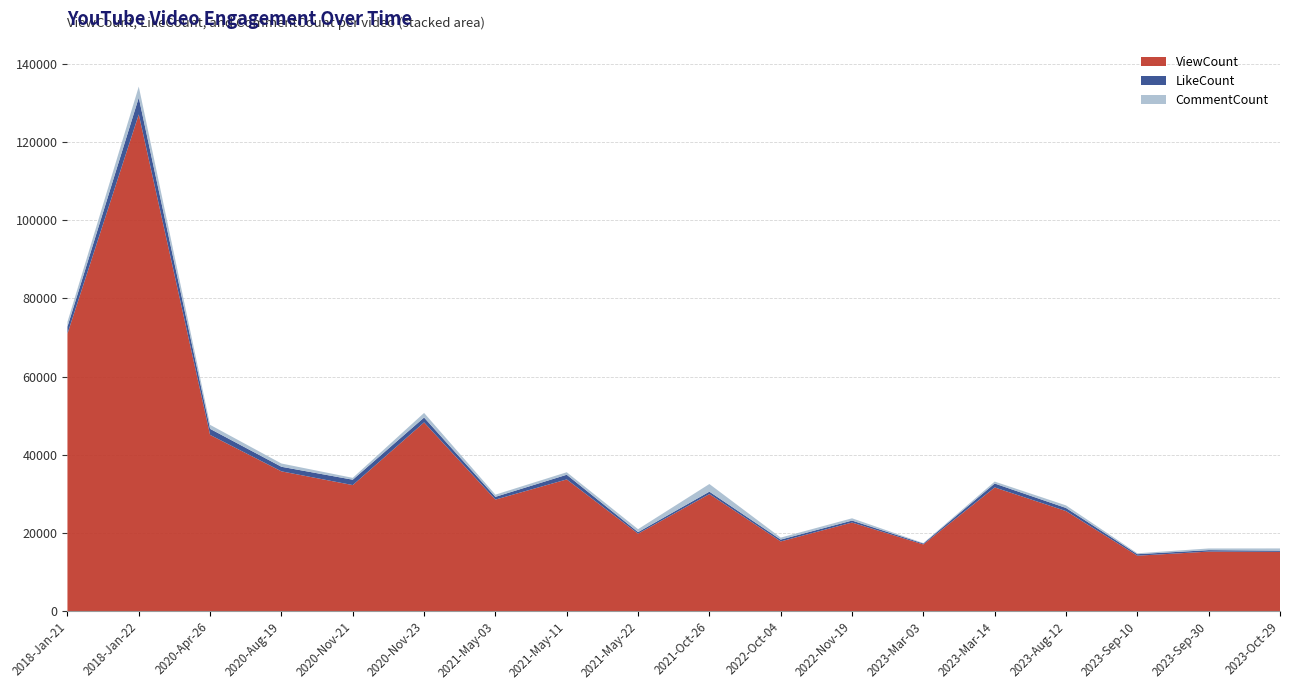

Reading left to right, what are all the values shown in this chart?

ViewCount: 2018-Jan-21=70996	2018-Jan-22=127104	2020-Apr-26=45095	2020-Aug-19=35771	2020-Nov-21=32255	2020-Nov-23=48297	2021-May-03=28542	2021-May-11=33704	2021-May-22=19818	2021-Oct-26=29953	2022-Oct-04=17840	2022-Nov-19=22675	2023-Mar-03=17067	2023-Mar-14=31653	2023-Aug-12=25607	2023-Sep-10=14189	2023-Sep-30=15235	2023-Oct-29=15168
LikeCount: 2018-Jan-21=1790	2018-Jan-22=4282	2020-Apr-26=1550	2020-Aug-19=1171	2020-Nov-21=1377	2020-Nov-23=1246	2021-May-03=702	2021-May-11=1196	2021-May-22=406	2021-Oct-26=621	2022-Oct-04=470	2022-Nov-19=501	2023-Mar-03=239	2023-Mar-14=1003	2023-Aug-12=794	2023-Sep-10=388	2023-Sep-30=376	2023-Oct-29=317
CommentCount: 2018-Jan-21=1214	2018-Jan-22=2834	2020-Apr-26=1022	2020-Aug-19=834	2020-Nov-21=472	2020-Nov-23=1173	2021-May-03=562	2021-May-11=642	2021-May-22=747	2021-Oct-26=1955	2022-Oct-04=506	2022-Nov-19=584	2023-Mar-03=112	2023-Mar-14=496	2023-Aug-12=660	2023-Sep-10=224	2023-Sep-30=429	2023-Oct-29=565